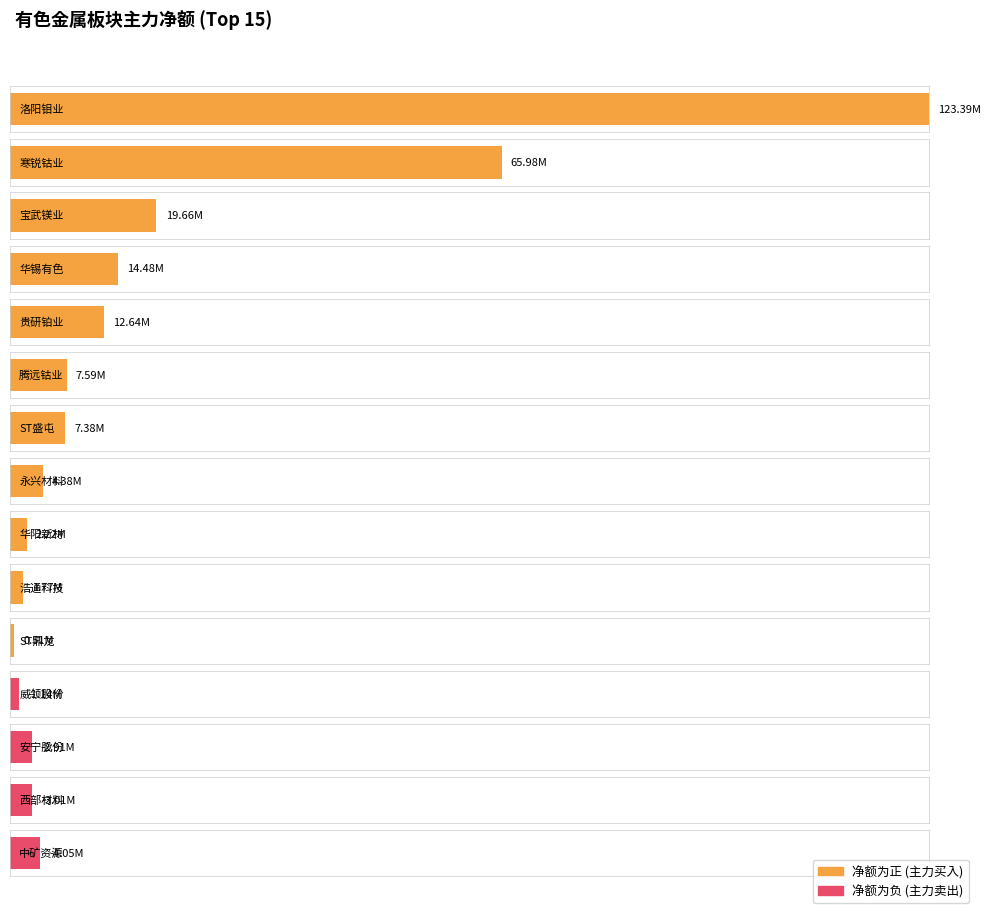

How many data points in 净额 are less than 4381747?

7